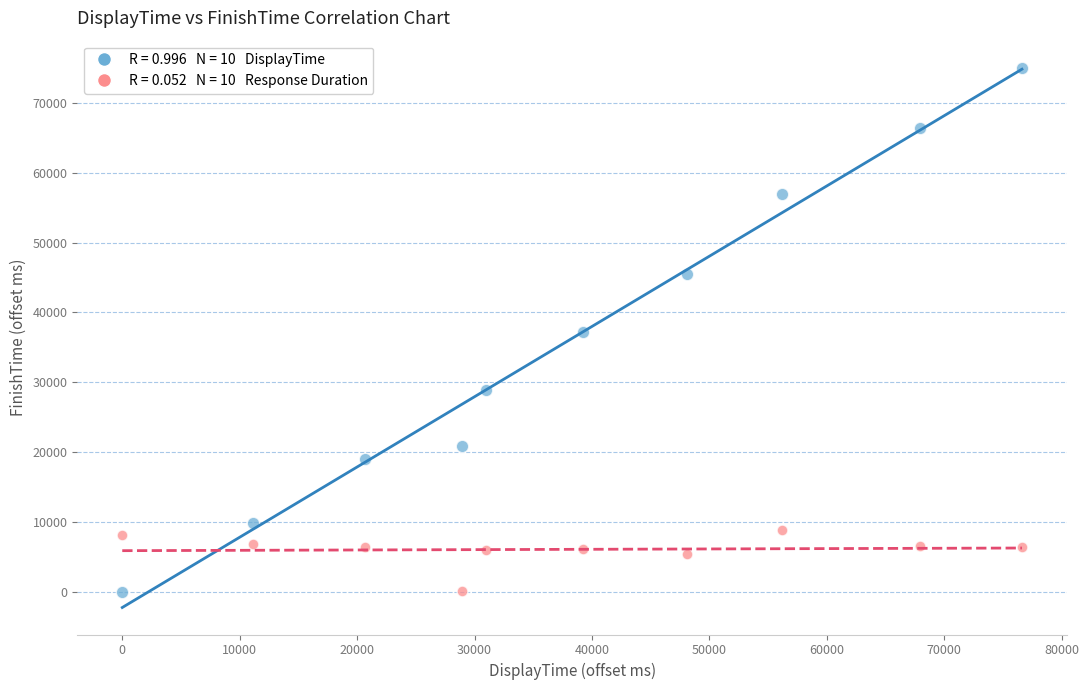

Across all data points, what is the range of X values (max minus min)?

76609